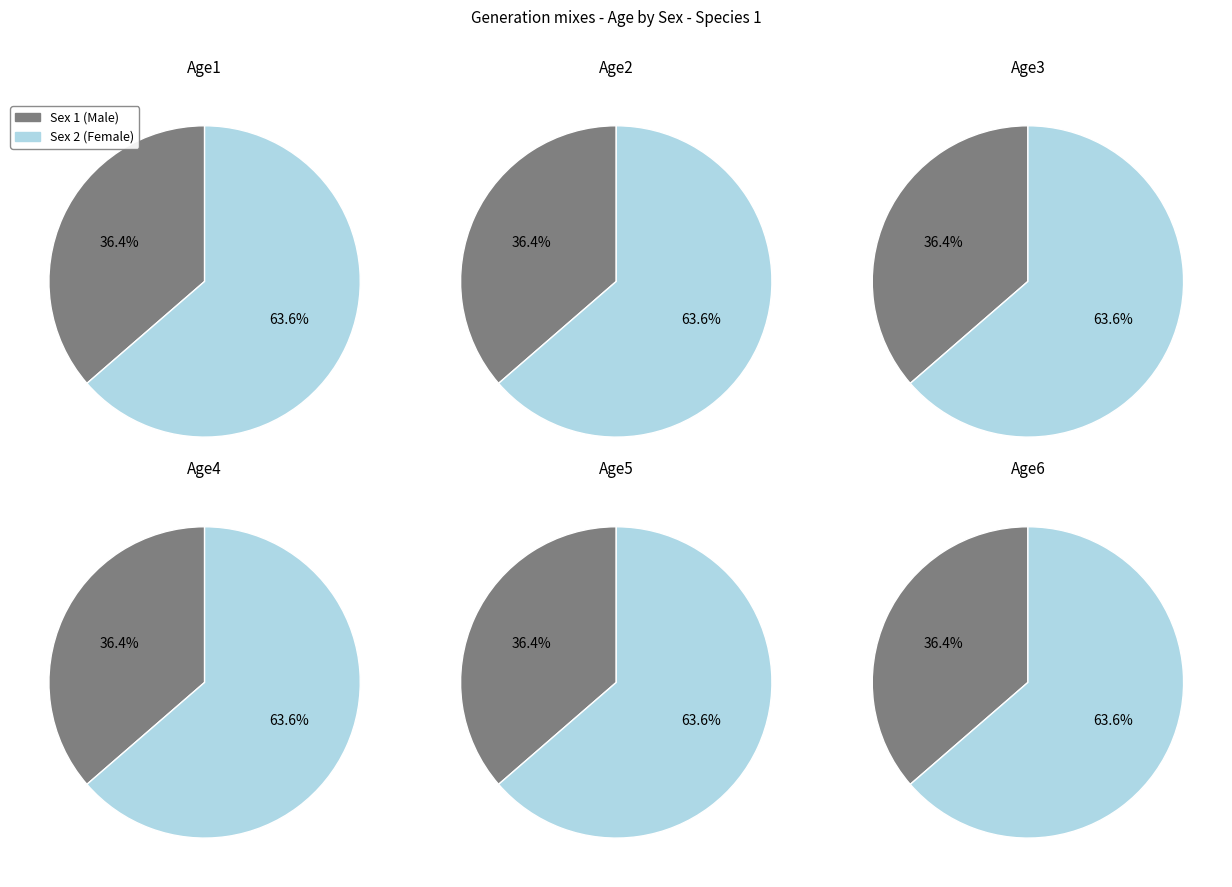

Which series has the widest spread of values?

Age1